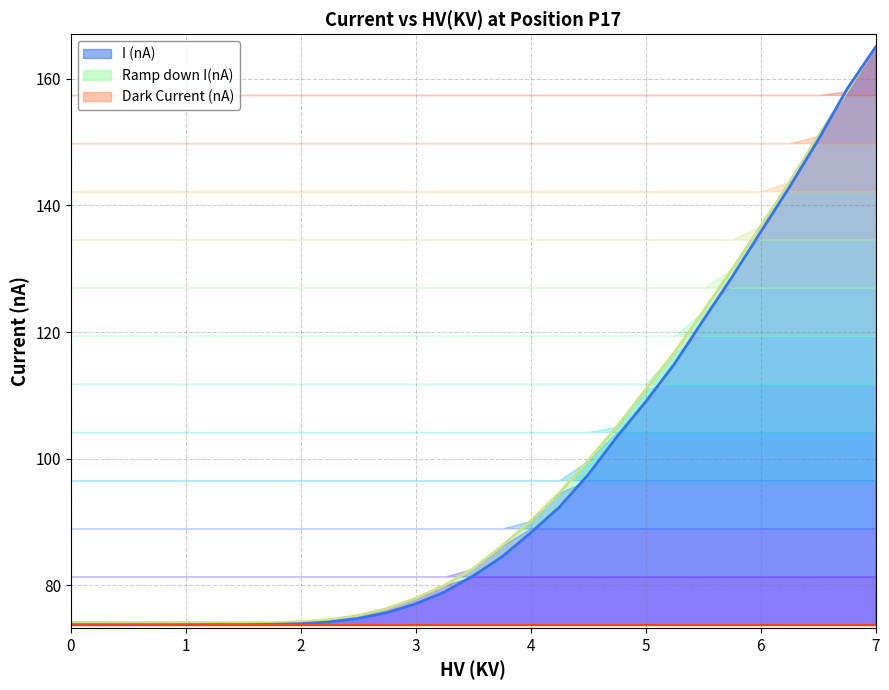

At how many categories does at least one series exceed 98?

11